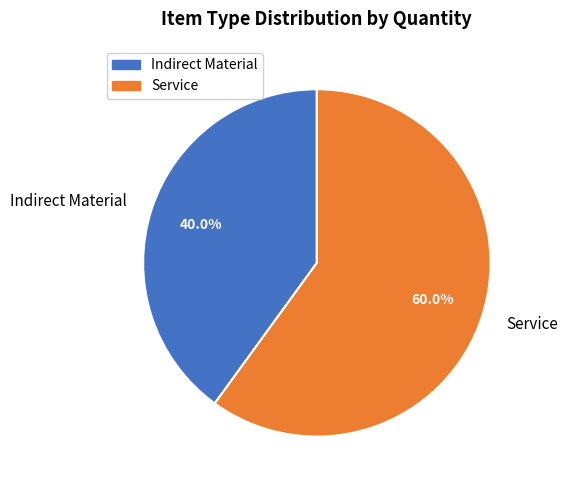

Count the number of slices in the pie.

2